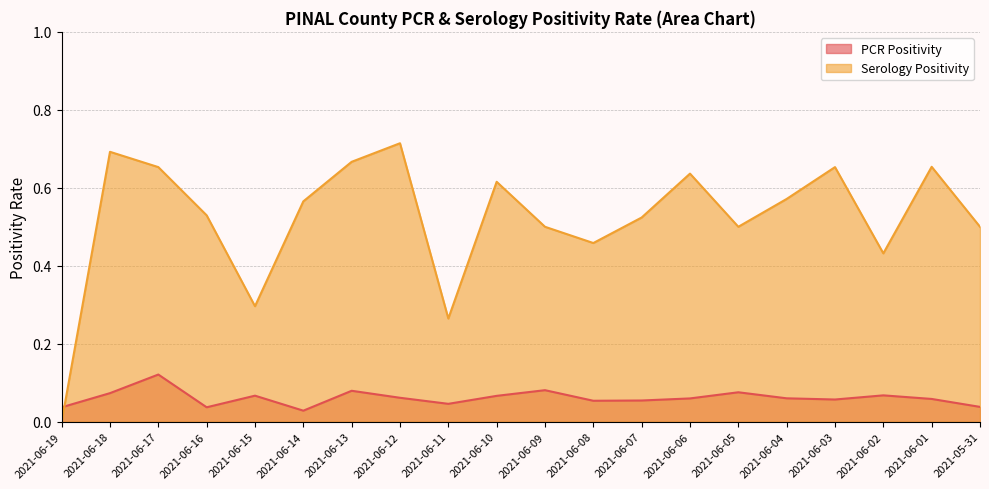

Between which two adjacent categories do Serology Positivity and PCR Positivity first intersect?

2021-06-19 and 2021-06-18